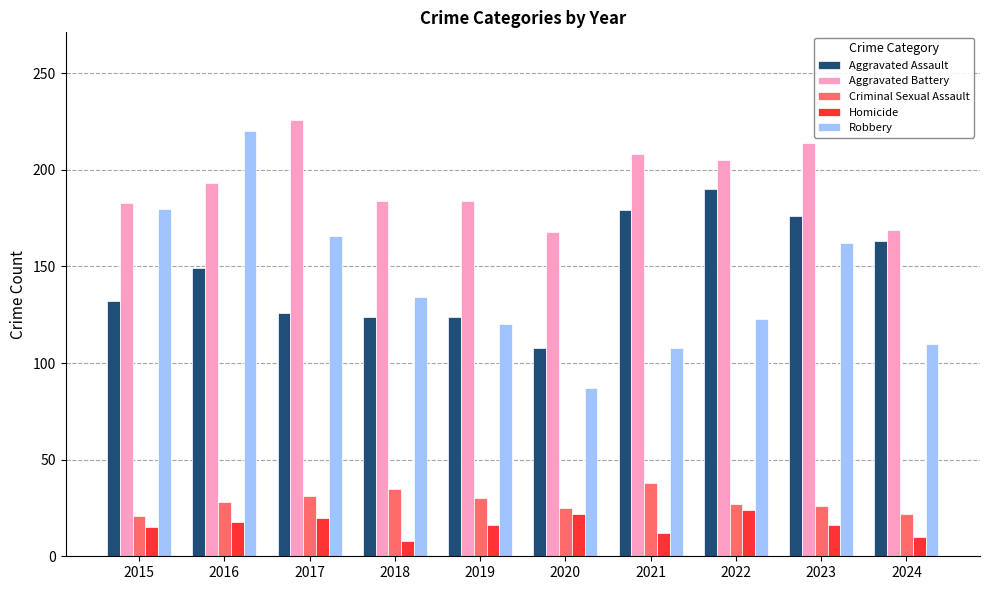

At which category does the chart reach its peak across all series?

2017